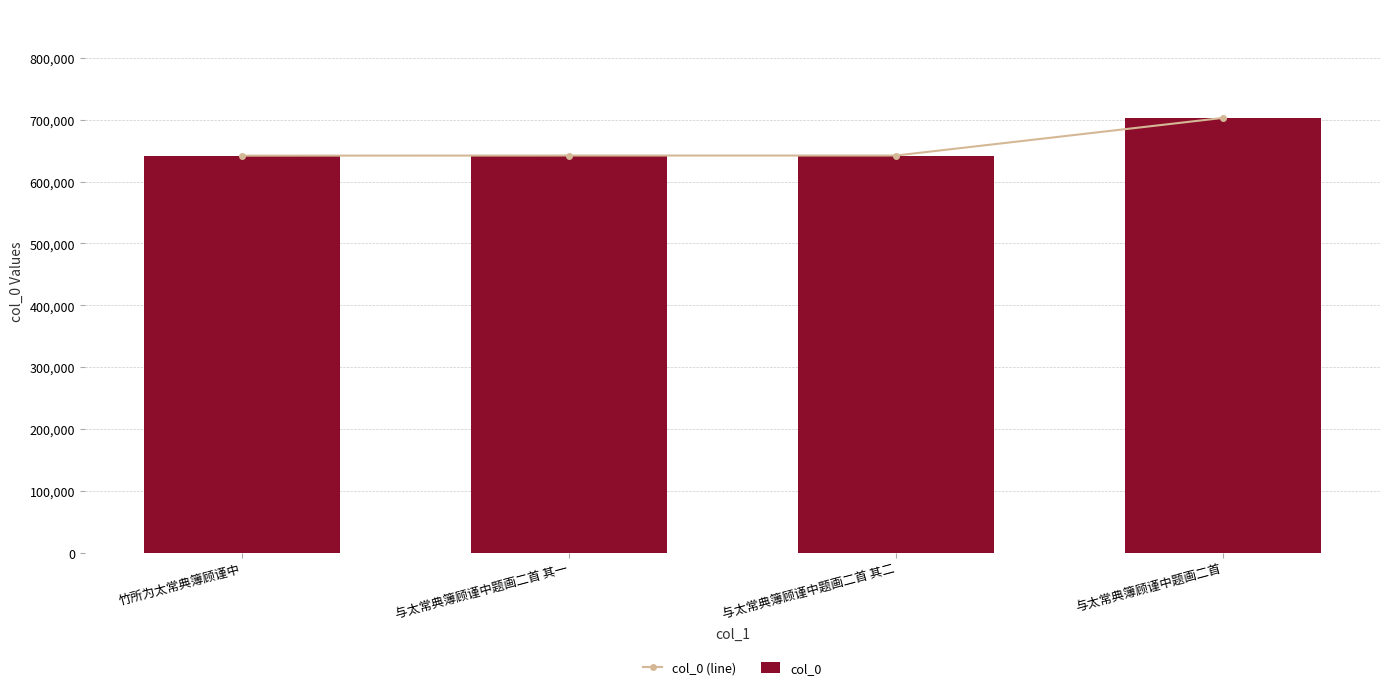

Which series has the widest spread of values?

col_0 (line)